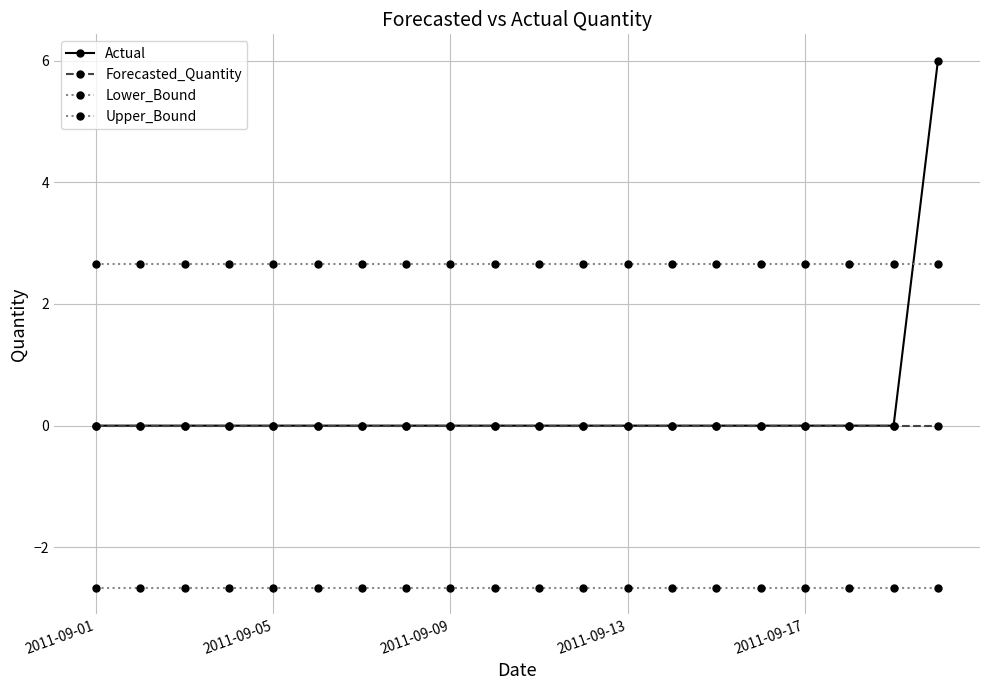

Does the chart have visible grid lines?

Yes